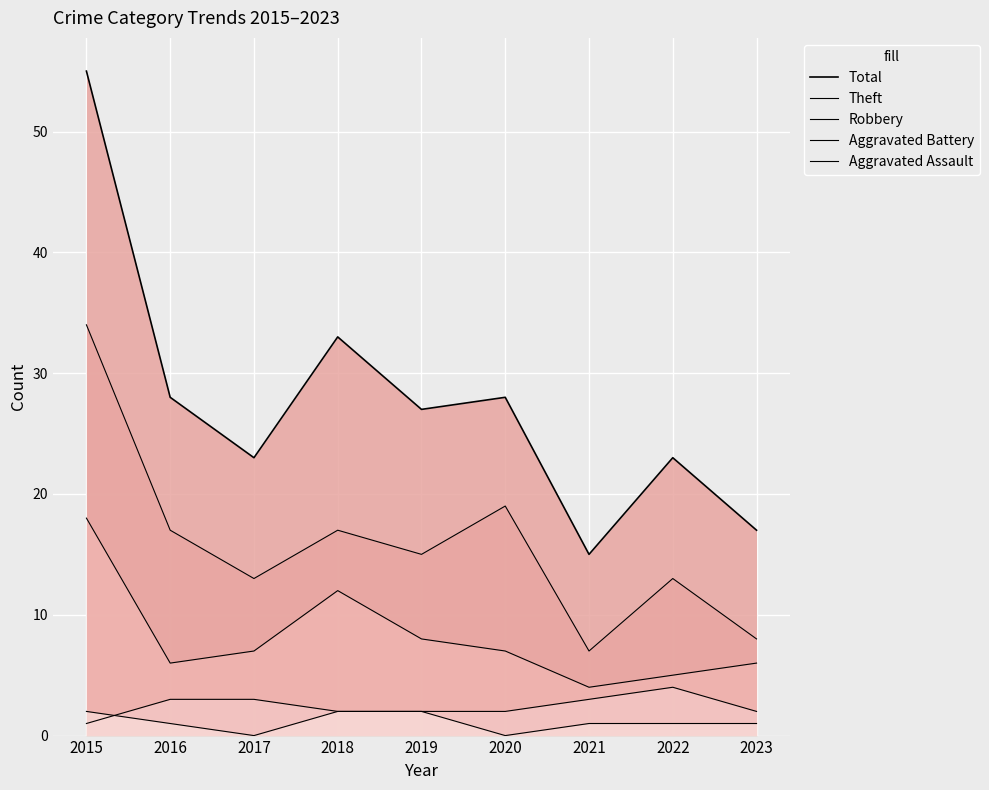

How many categories are shown in the chart?

9